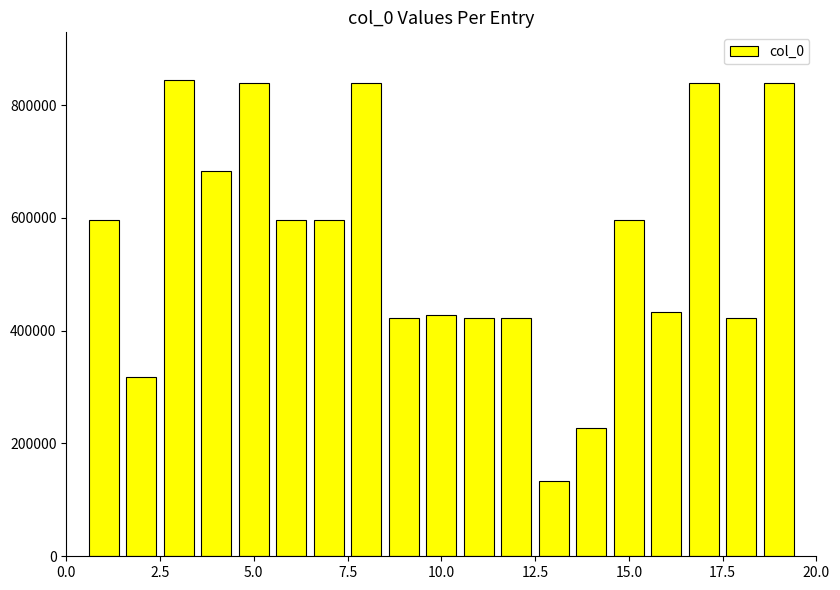

What is the greatest value displayed?

844562